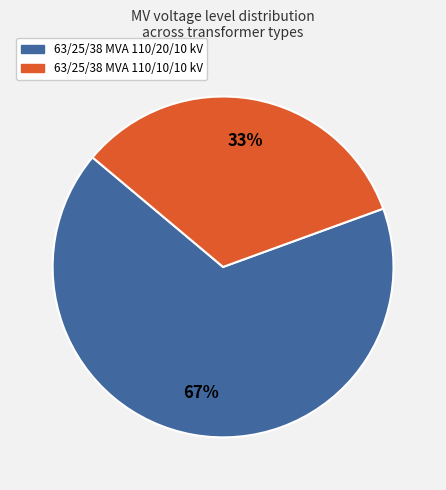

To the nearest percent, what is the combined percentage of 63/25/38 MVA 110/10/10 kV and 63/25/38 MVA 110/20/10 kV?

100%